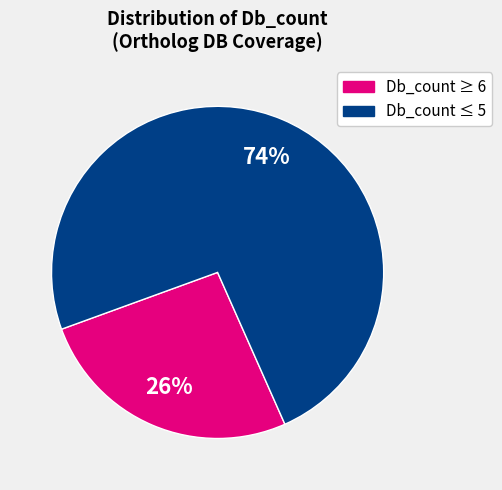

Is there any slice that represents more than half of the pie?

Yes